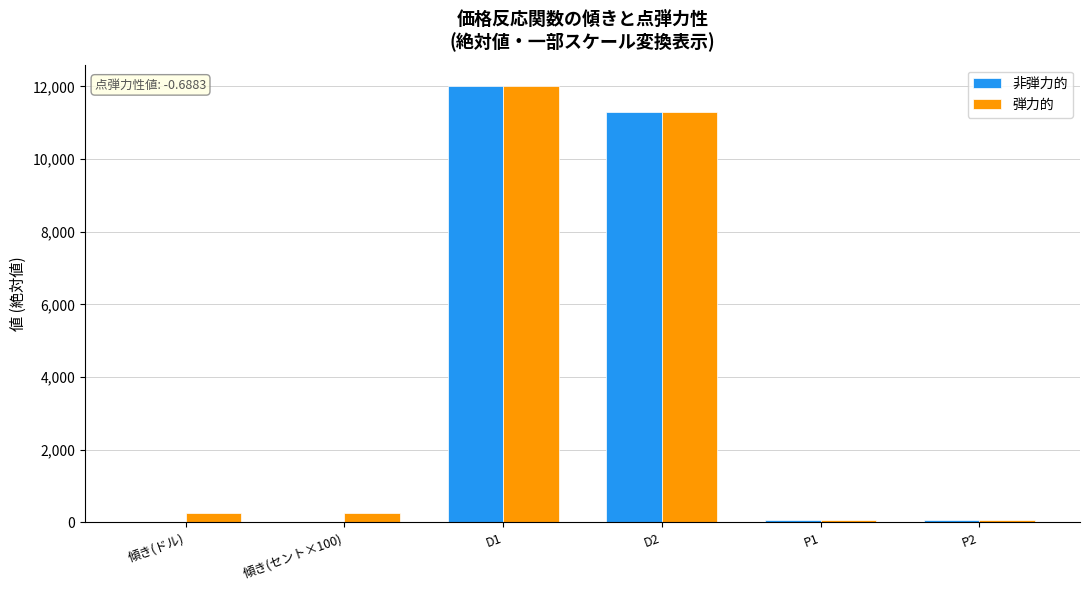

Is the value of 非弾力的 at P1 greater than the value of 弾力的 at 傾き(ドル)?

No